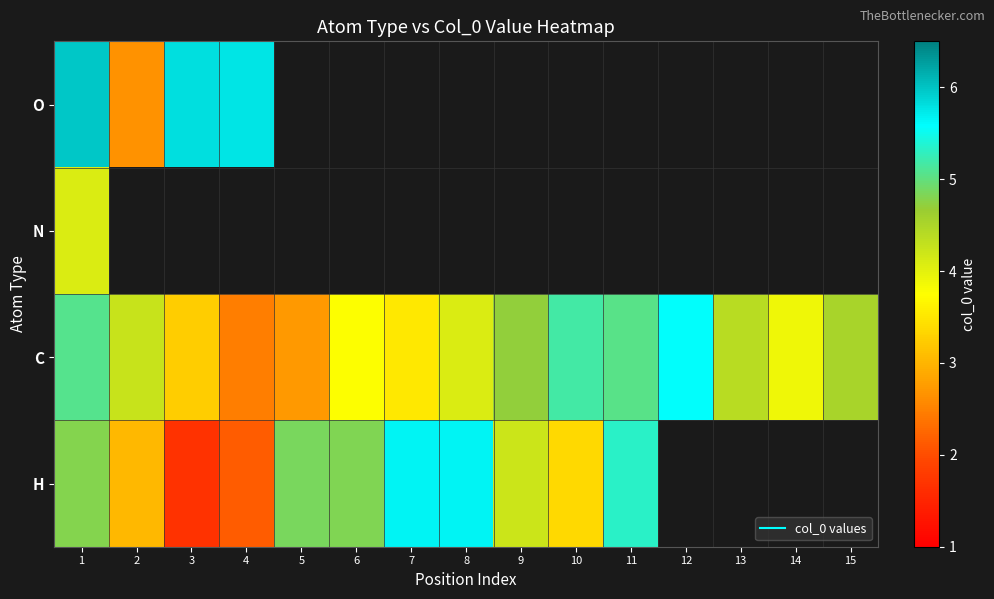

How many values in O are above zero?

4